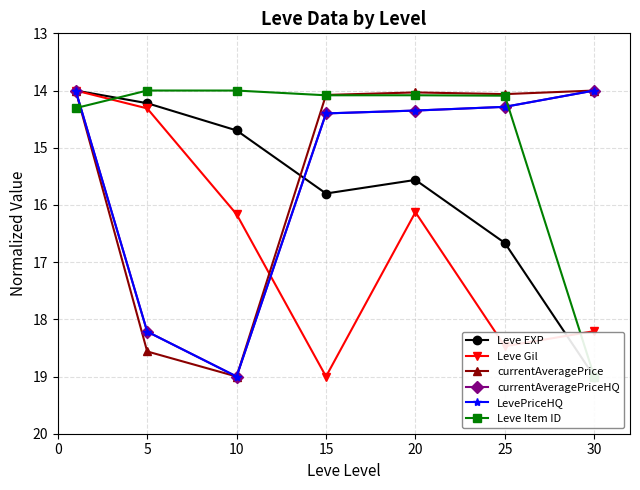

Which category has the highest value in the Leve EXP series?

30